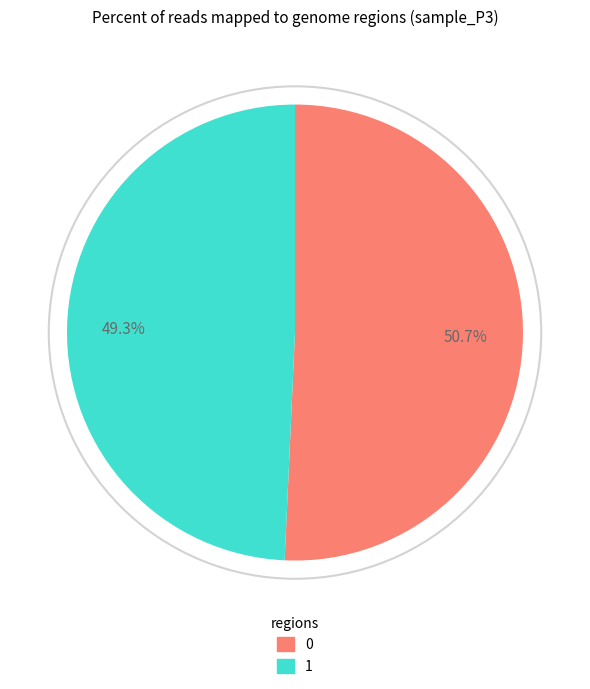

Does any single category account for the majority?

Yes